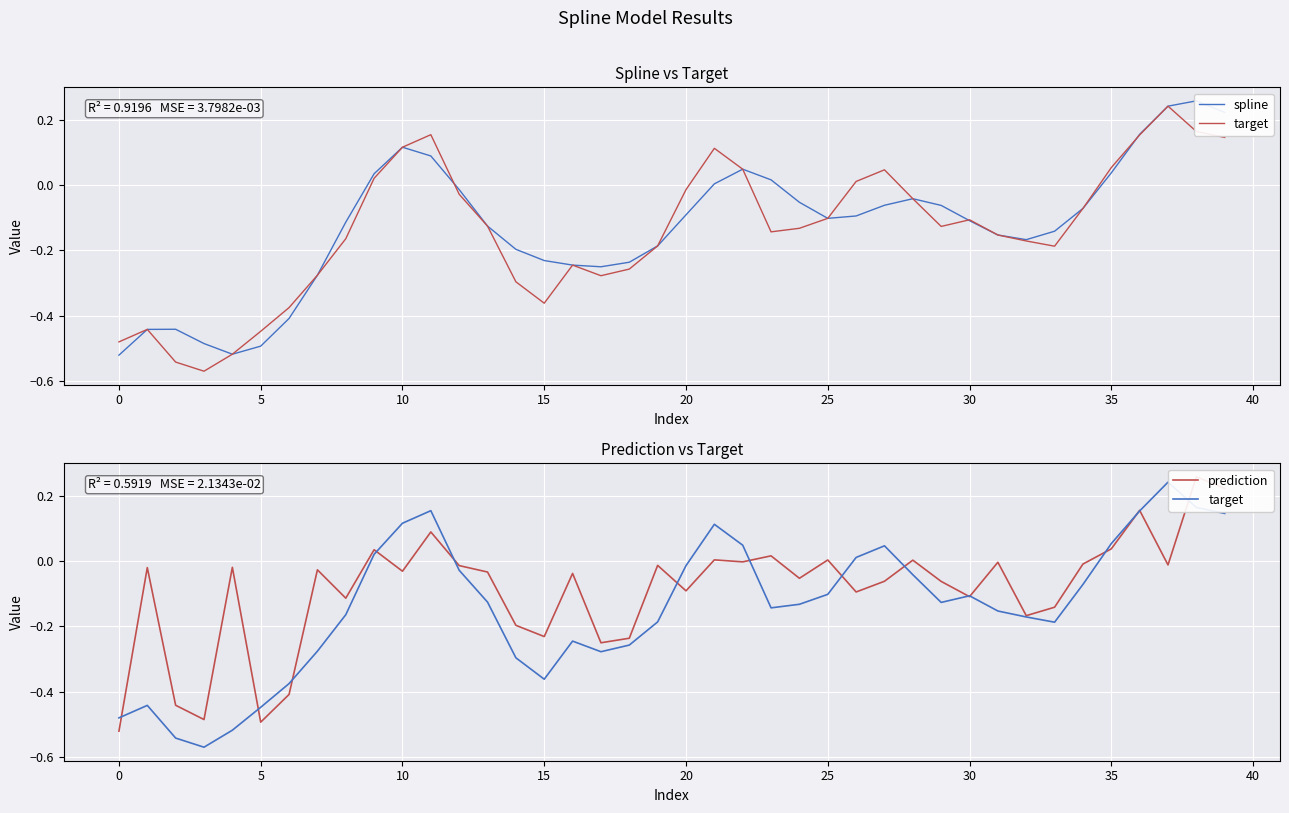

What is the difference between the second highest and second lowest values in the spline series?

0.8